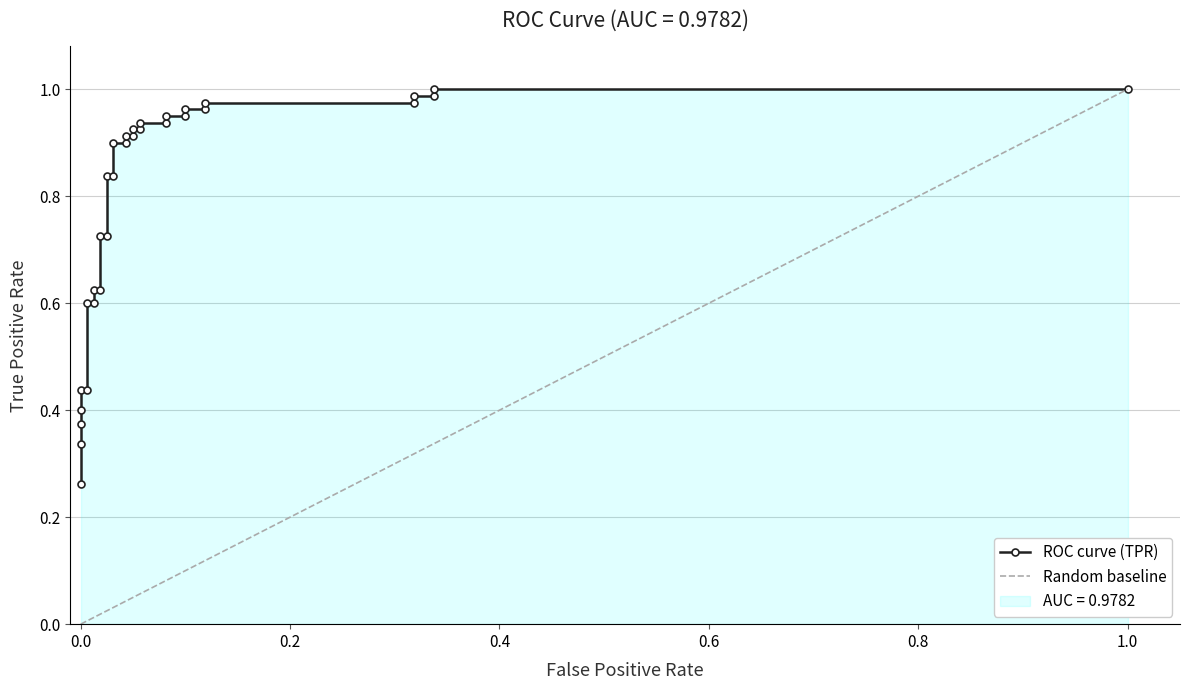

What is the approximate value at 0.05625?

0.9